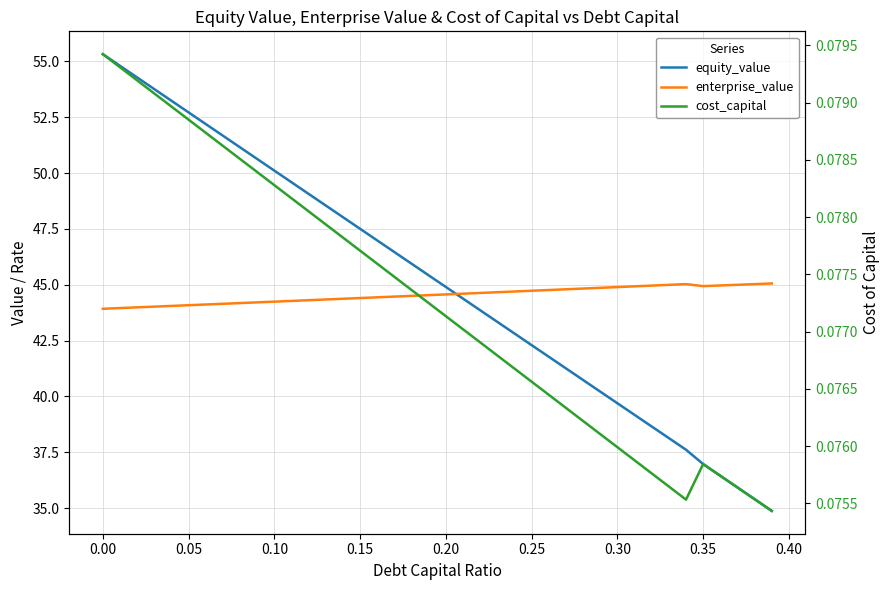

Reading left to right, what are all the values shown in this chart?

equity_value: 55.3	54.8	54.3	53.8	53.2	52.7	52.2	51.7	51.2	50.6	50.1	49.6	49.1	48.5	48.0	47.5	47.0	46.5	45.9	45.4	44.9	44.4	43.9	43.3	42.8	42.3	41.8	41.3	40.7	40.2	39.7	39.2	38.7	38.1	37.6	37.0	36.4	35.9	35.4	34.9
enterprise_value: 43.9	44.0	44.0	44.0	44.1	44.1	44.1	44.1	44.2	44.2	44.2	44.3	44.3	44.3	44.4	44.4	44.4	44.5	44.5	44.5	44.6	44.6	44.6	44.7	44.7	44.7	44.8	44.8	44.8	44.9	44.9	44.9	45.0	45.0	45.0	44.9	45.0	45.0	45.0	45.1
cost_capital: 0.1	0.1	0.1	0.1	0.1	0.1	0.1	0.1	0.1	0.1	0.1	0.1	0.1	0.1	0.1	0.1	0.1	0.1	0.1	0.1	0.1	0.1	0.1	0.1	0.1	0.1	0.1	0.1	0.1	0.1	0.1	0.1	0.1	0.1	0.1	0.1	0.1	0.1	0.1	0.1